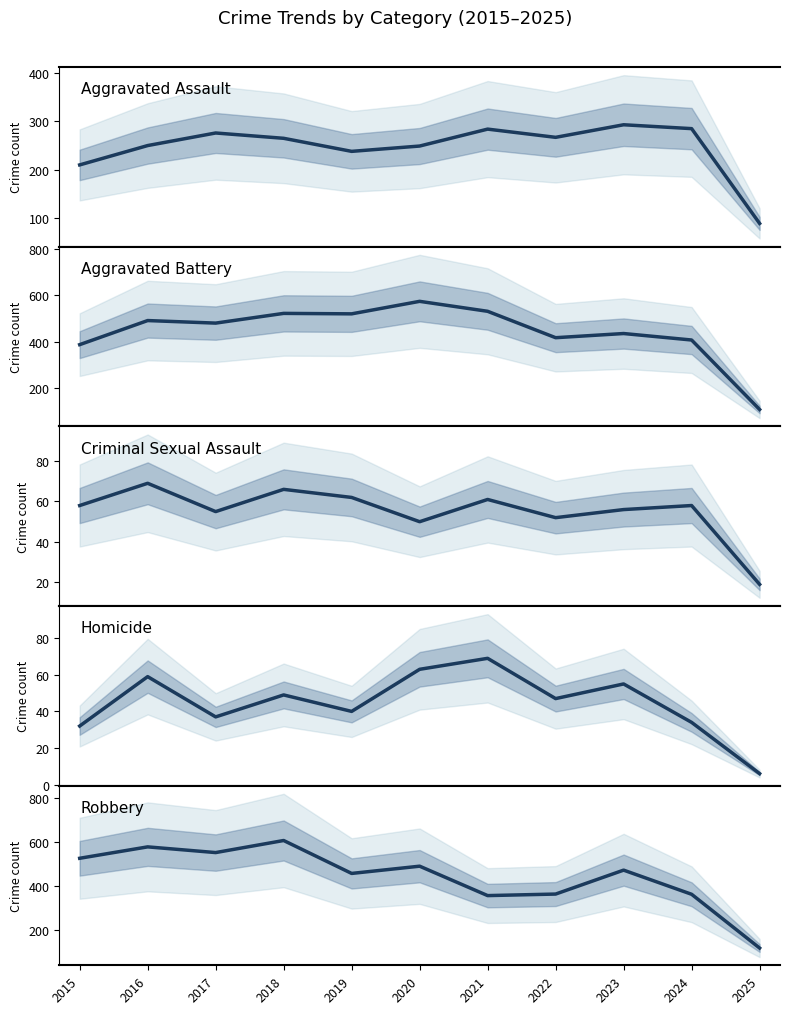

True or false: Aggravated Assault and Robbery intersect in this chart.

False